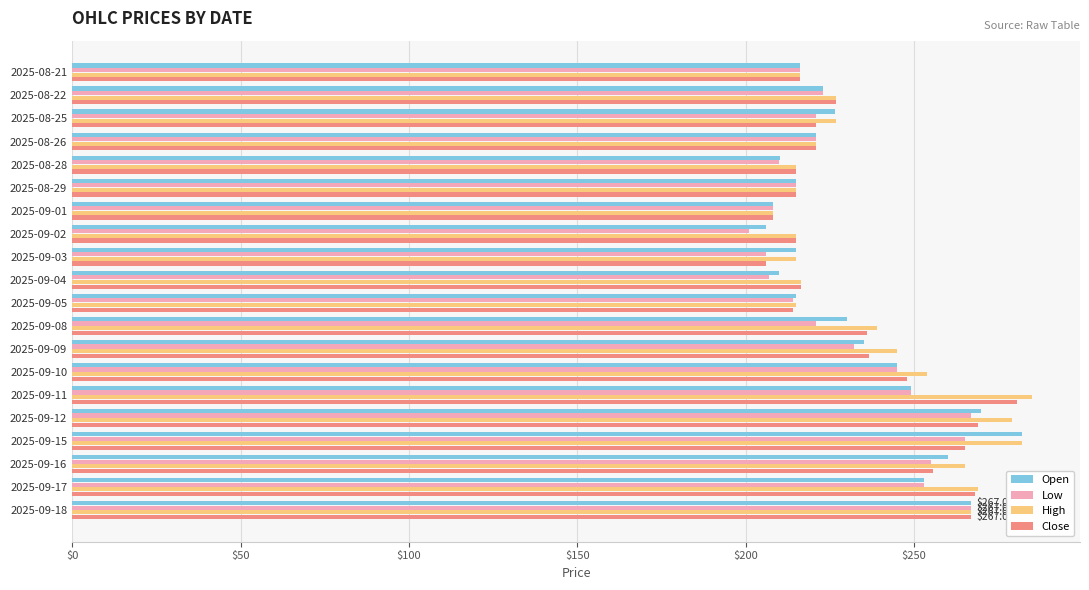

The value of Open at 2025-08-25 is 226.5. True or false?

True